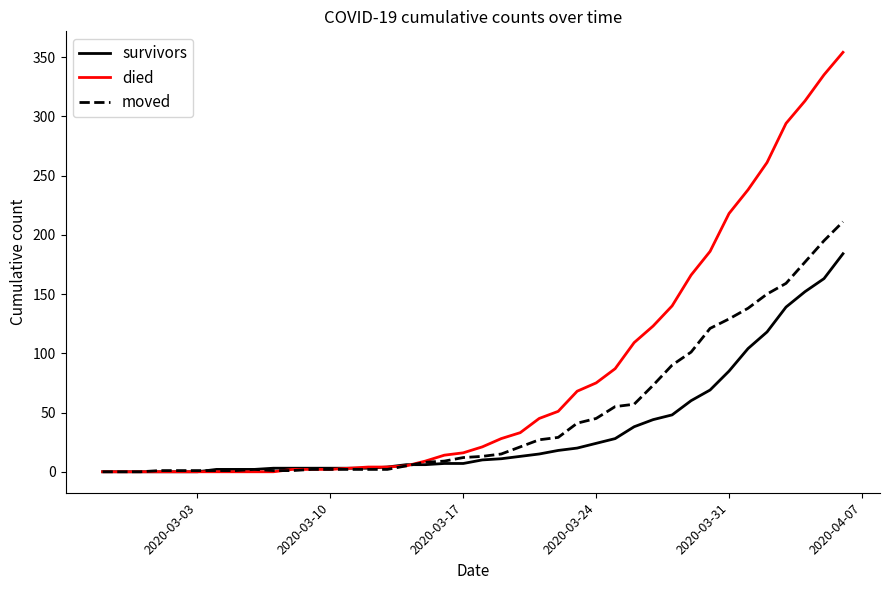

What is the maximum value for died?

354